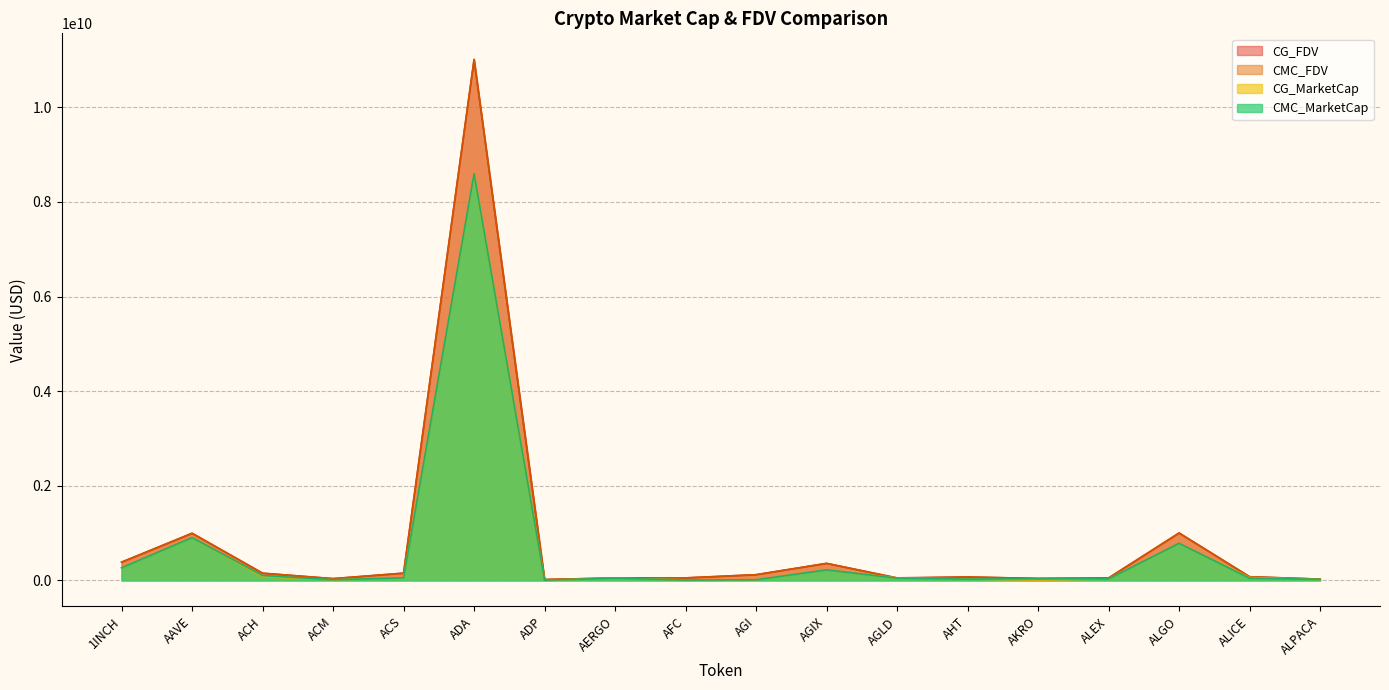

Where does the CG_MarketCap series first go above 50232131?

1INCH